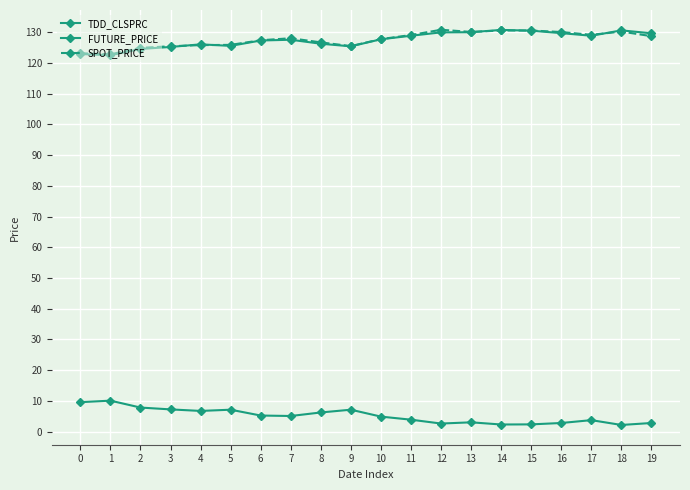

Where does the FUTURE_PRICE series first go above 127?

6